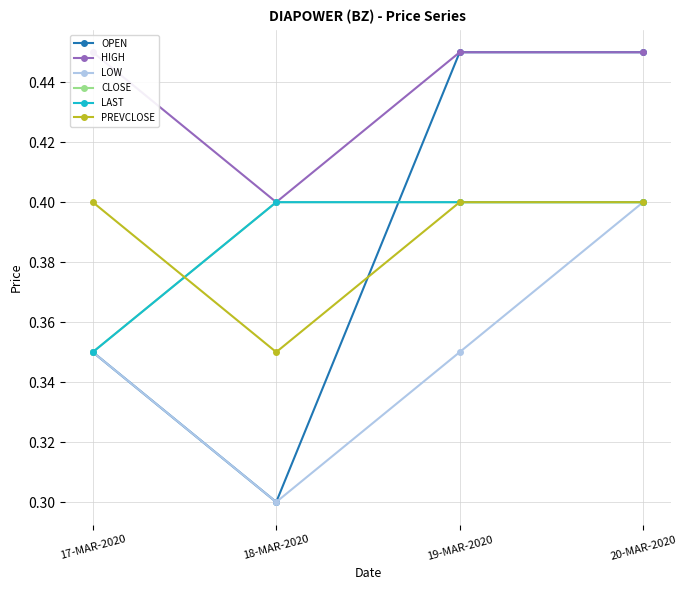

What is the difference between the LOW values at 19-MAR-2020 and 20-MAR-2020?

0.1